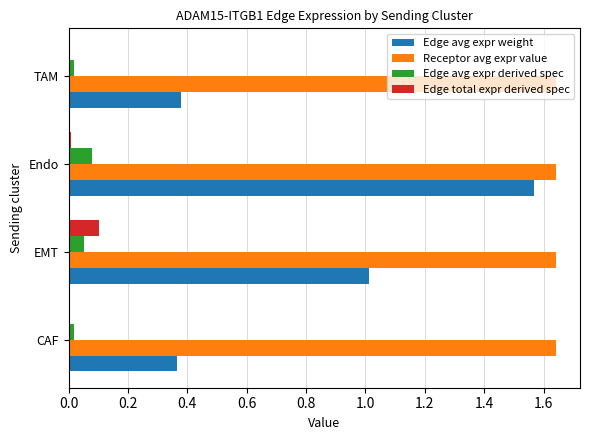

At which label does Edge avg expr weight reach its peak?

Endo